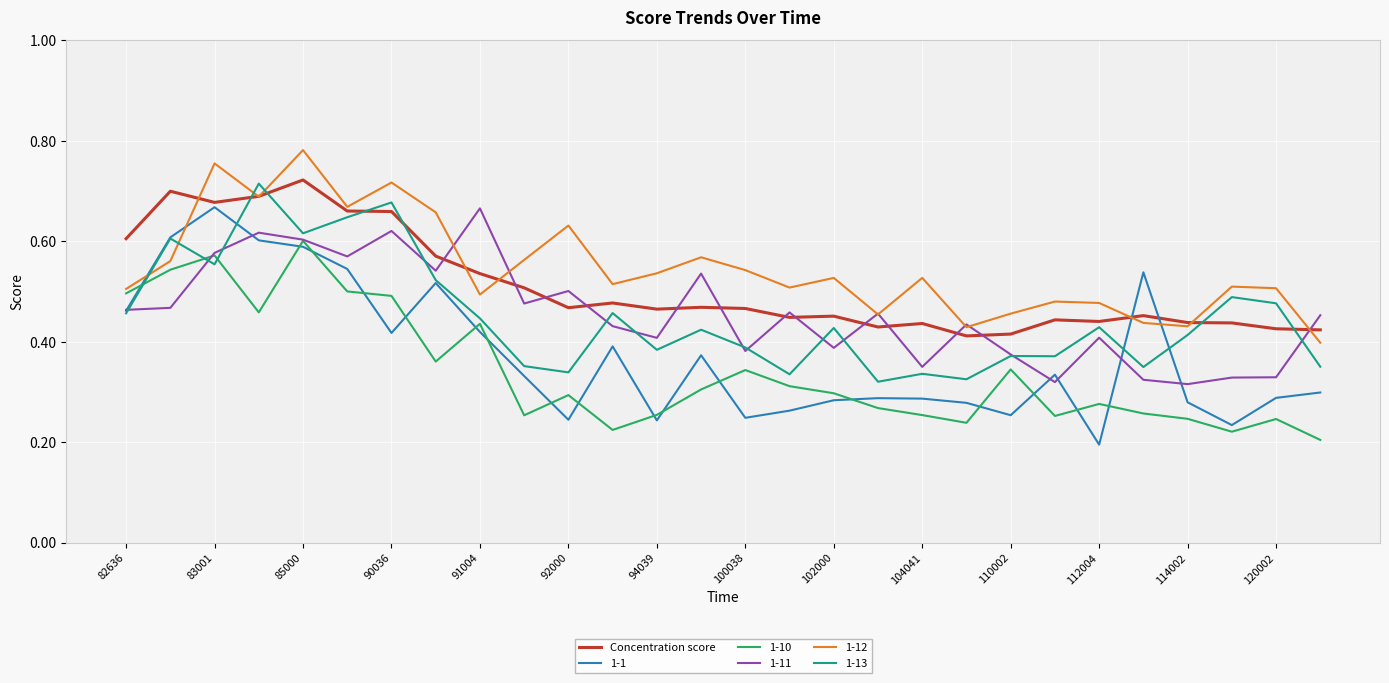

How many times do 1-1 and 1-12 cross each other?

4